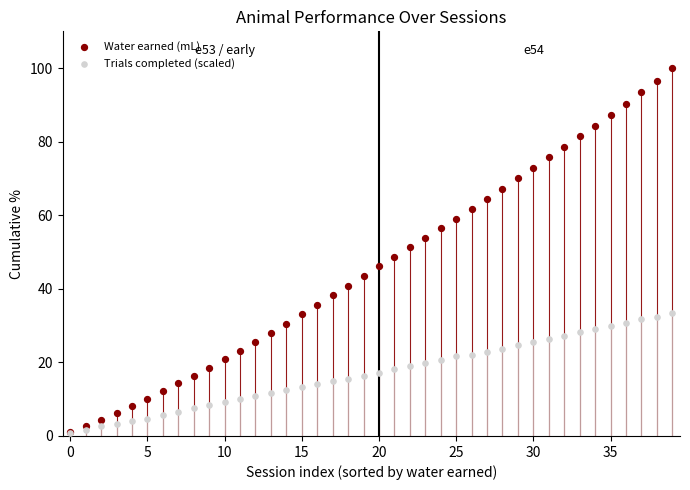

Which series contains the lowest Y value?

Trials completed (scaled)